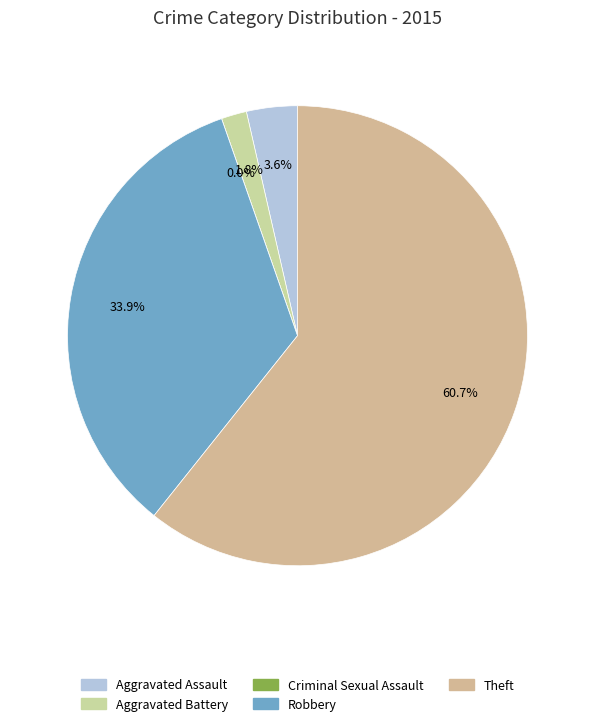

Rank the categories by value from lowest to highest.

Criminal Sexual Assault, Aggravated Battery, Aggravated Assault, Robbery, Theft